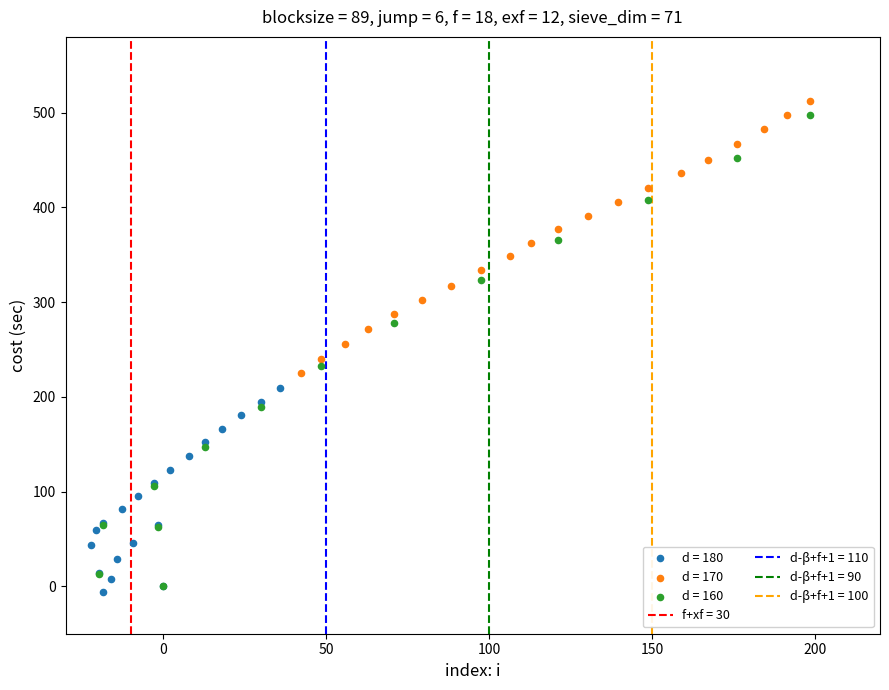

Which series has the widest spread of Y values?

d = 160